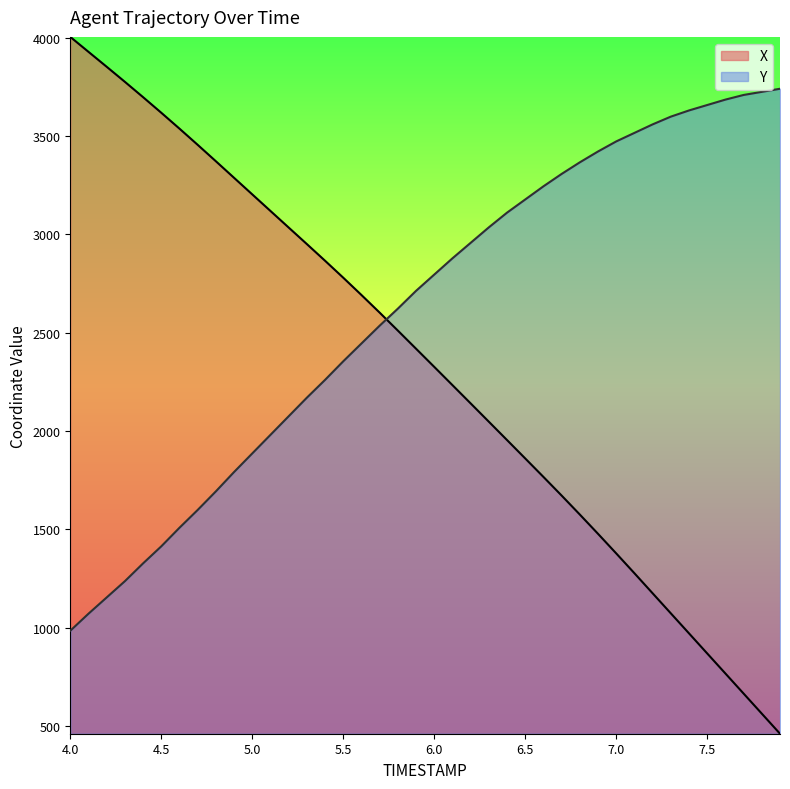

List the series in order of their peak value, lowest first.

Y, X